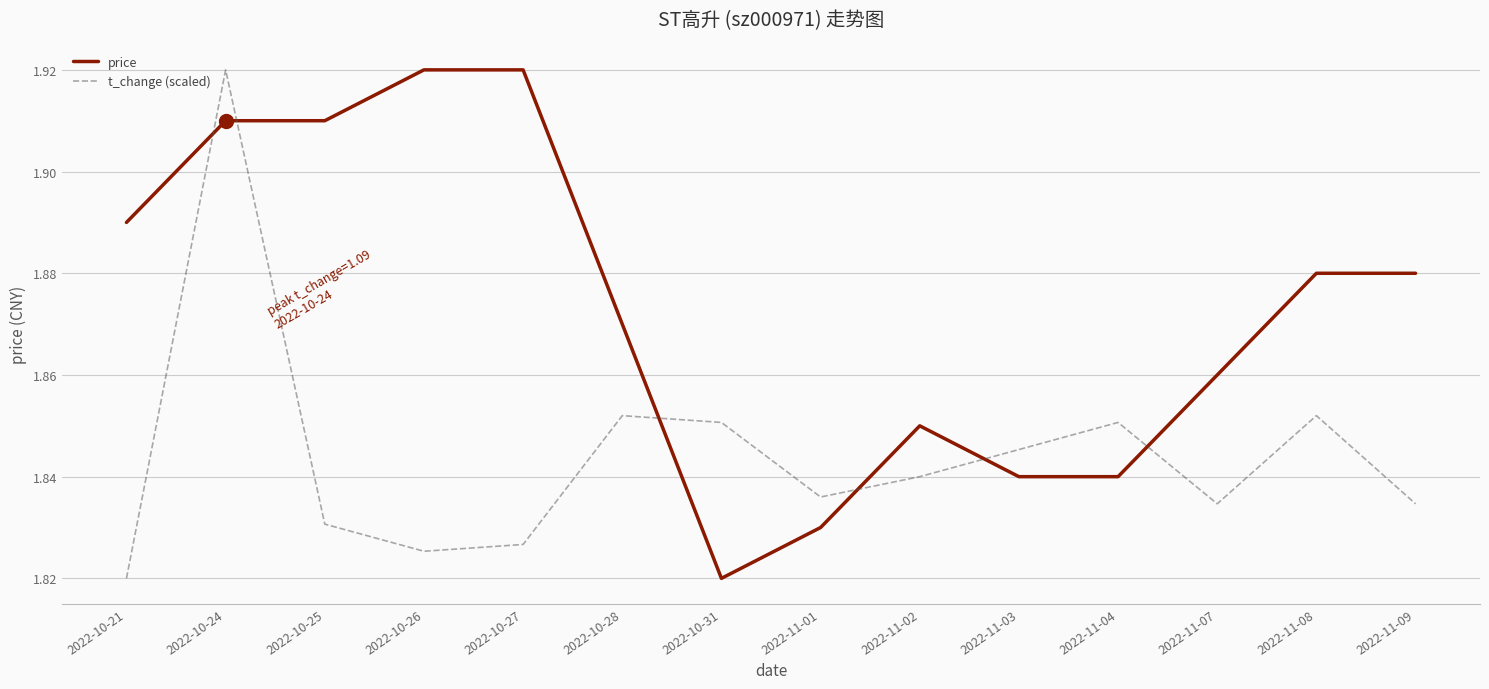

List the series in order of their overall mean, lowest first.

t_change (scaled), price